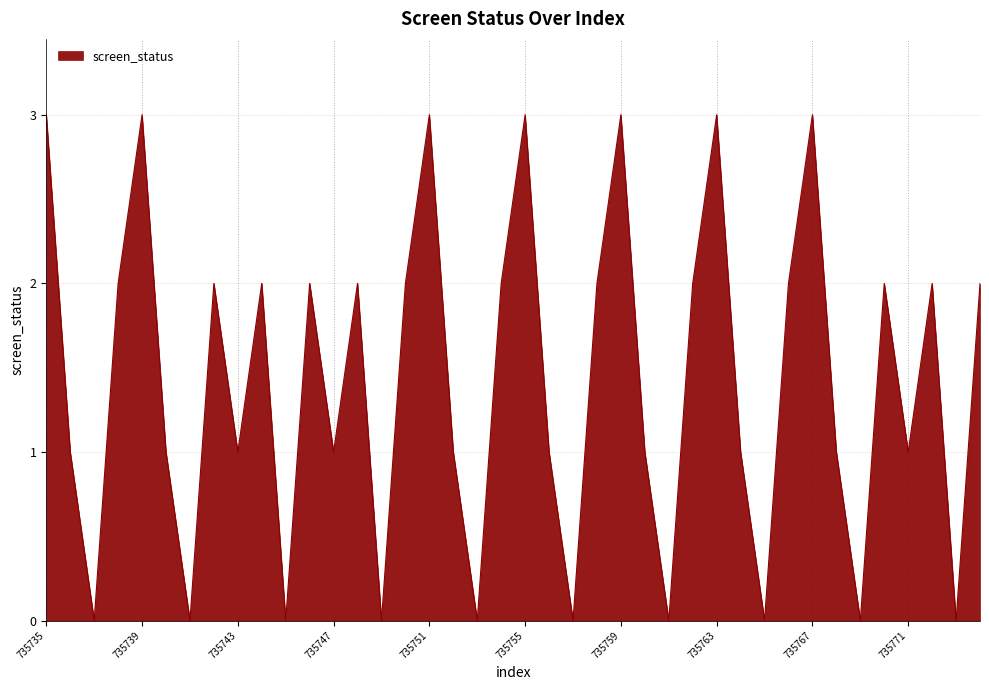

What is the difference between the maximum and minimum values?

3